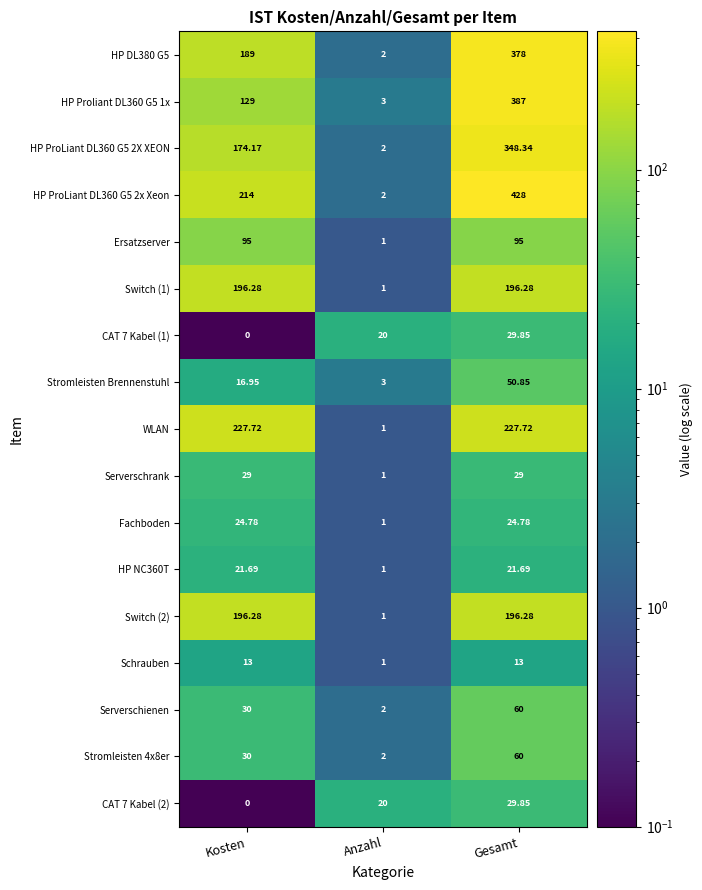

Where does the HP ProLiant DL360 G5 2X XEON series first go above 174?

Kosten